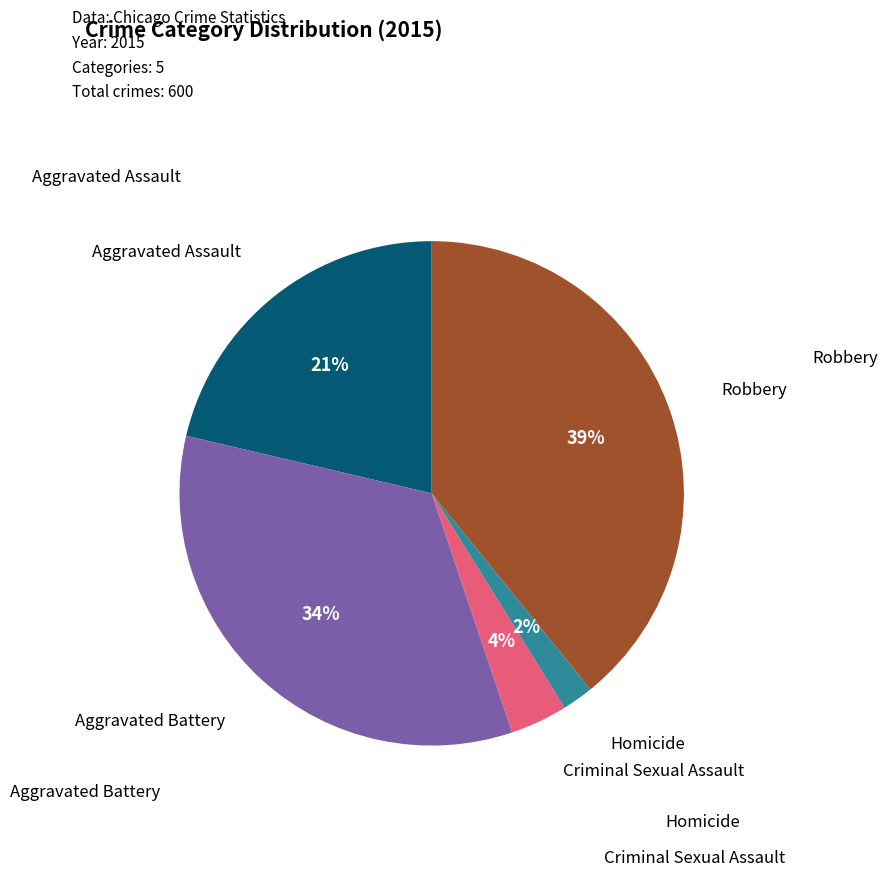

To the nearest percent, what is the average slice percentage?

20%